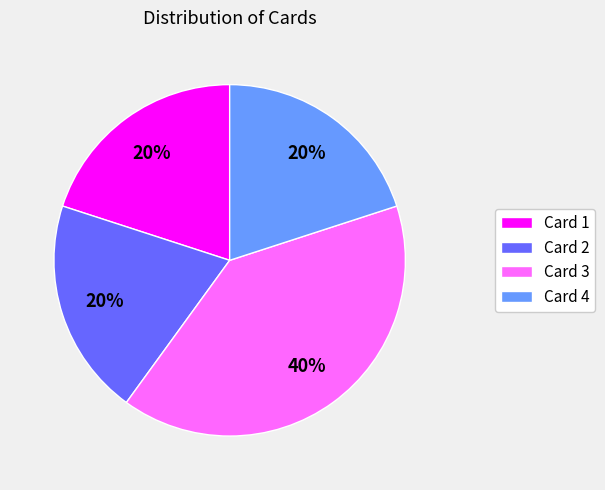

How many segments does this pie chart have?

4